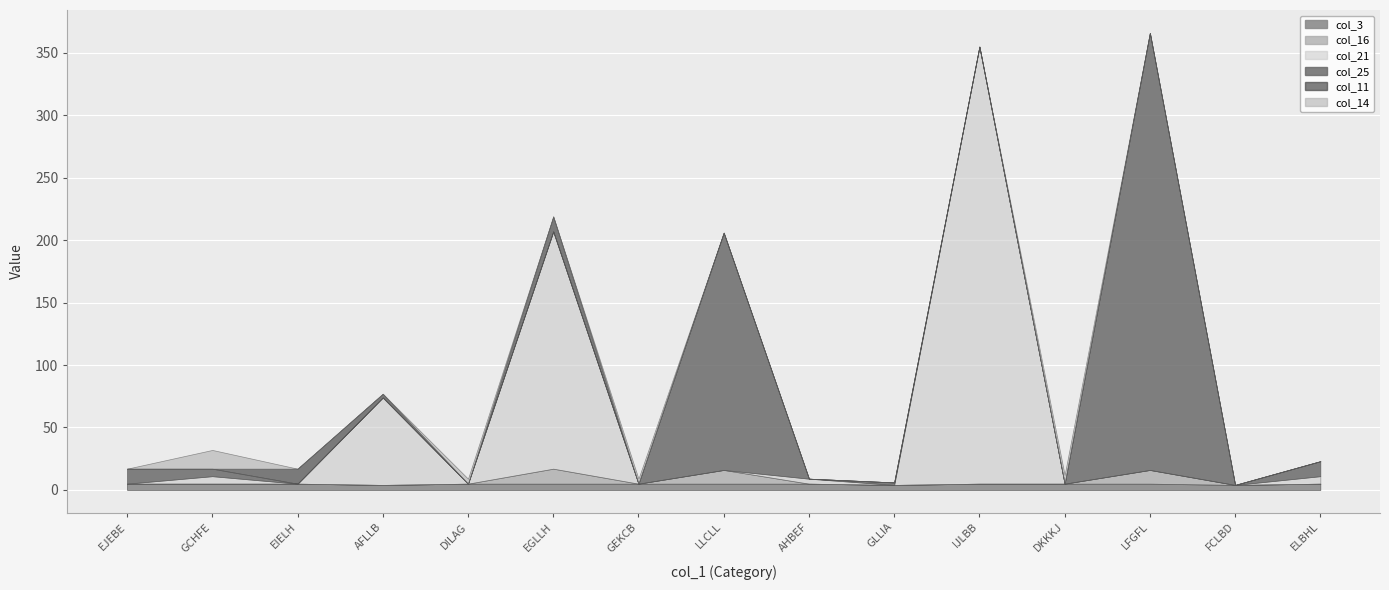

Reading right to left, extract all data points from this chart.

col_3: 5	4	5	5	5	4	5	5	5	5	5	4	5	5	5
col_16: 0	0	11	0	0	0	0	11	0	12	0	0	0	0	0
col_21: 6	0	0	0	350	0	4	0	0	190	0	70	0	6	0
col_25: 12	0	350	0	0	2	0	190	0	0	0	0	0	6	12
col_11: 0	0	0	0	0	0	0	0	0	12	0	3	12	0	0
col_14: 0	0	0	7	0	0	0	0	4	0	4	0	0	15	0